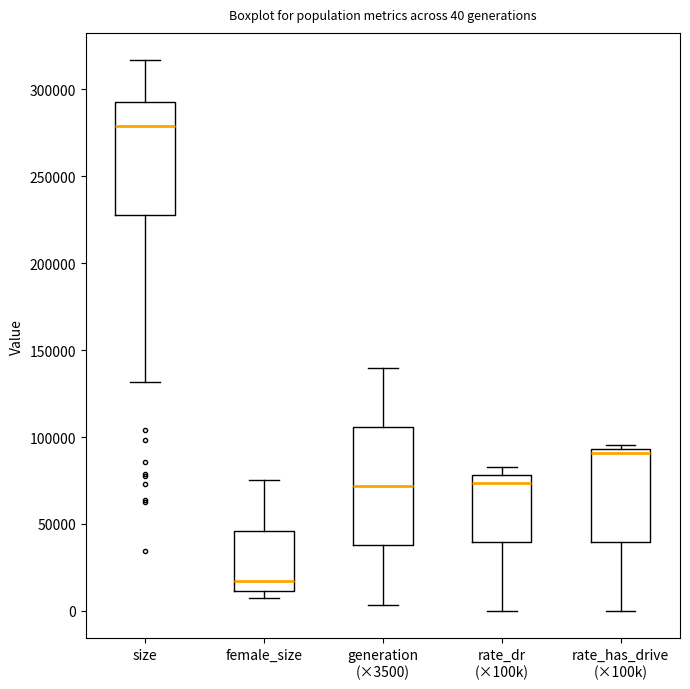

Which box has the lowest median line?

female_size